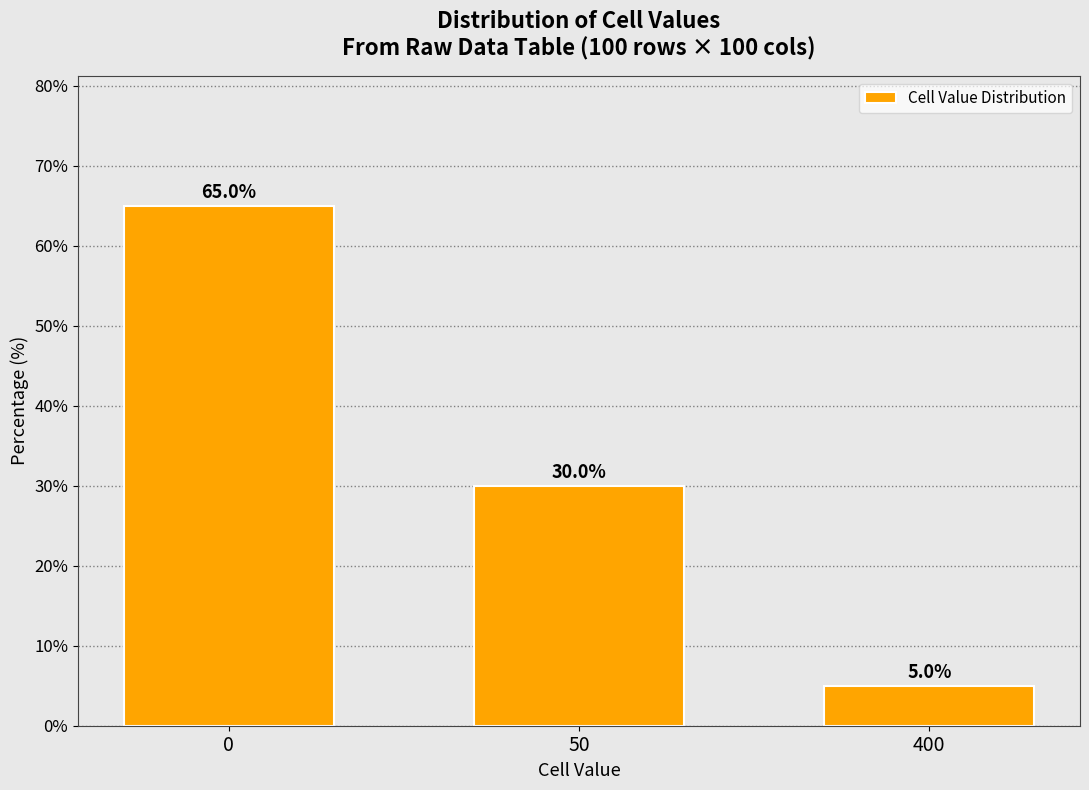

Reading left to right, list all the values displayed in this chart.

65	30	5